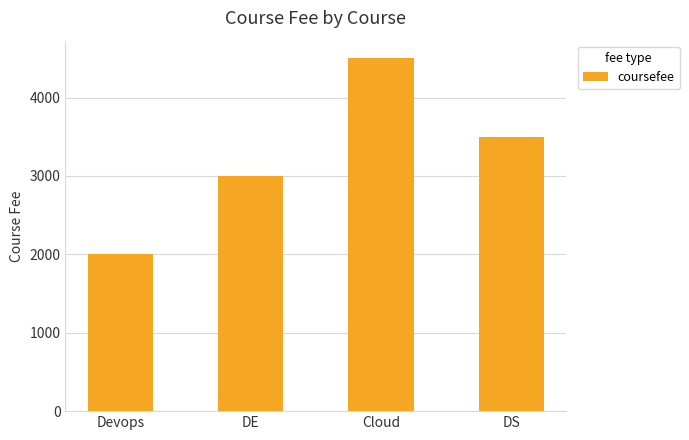

List the labels in order of value, largest first.

Cloud, DS, DE, Devops